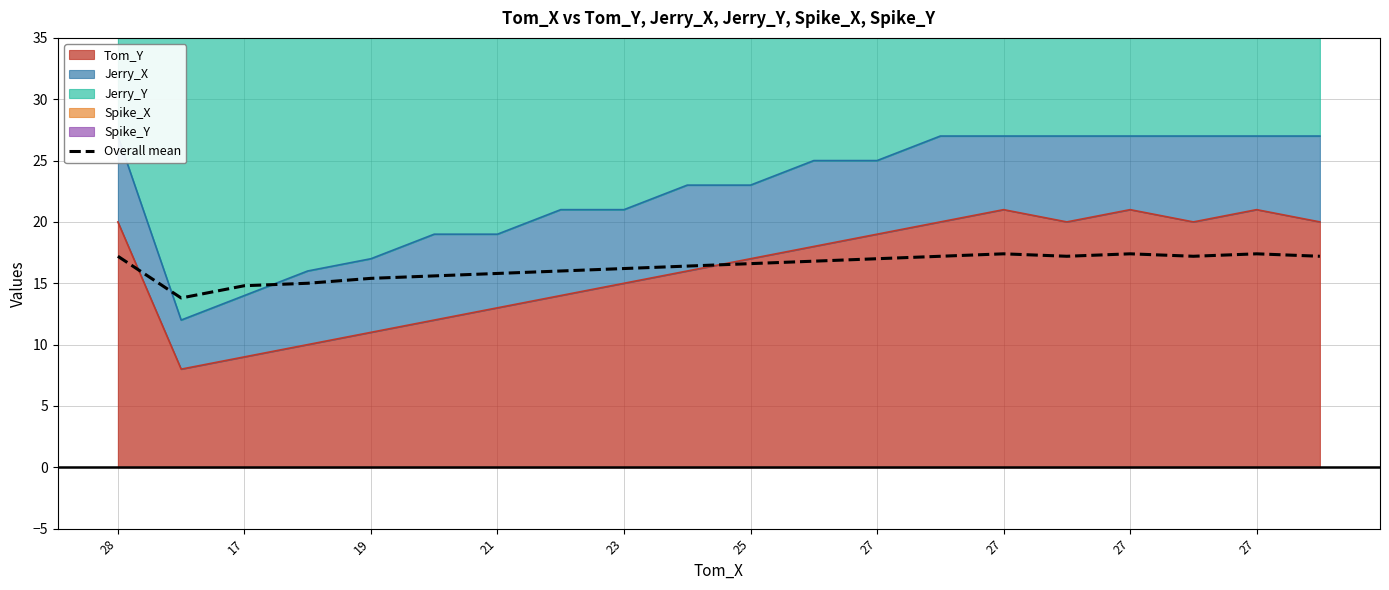

How many interior local valleys (lower than both neighbors) does the data have?

3